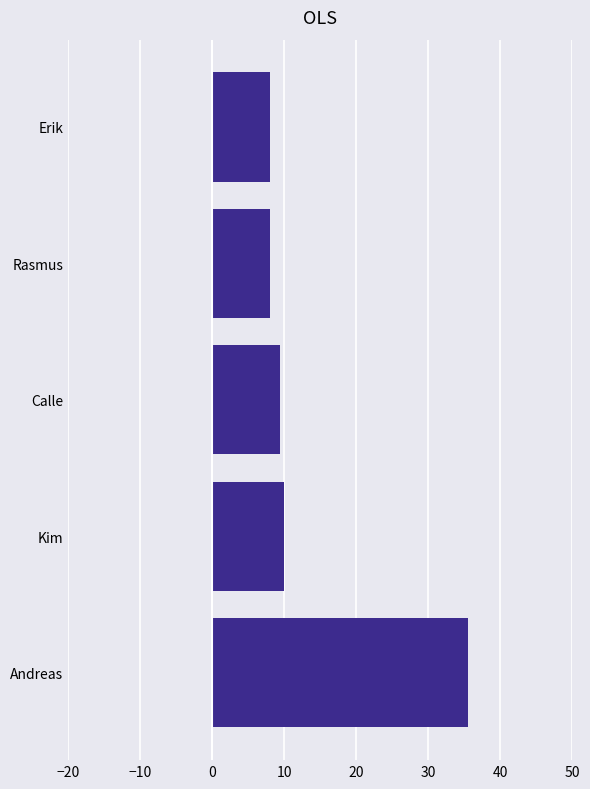

Between Rasmus and Calle, which is larger?

Calle